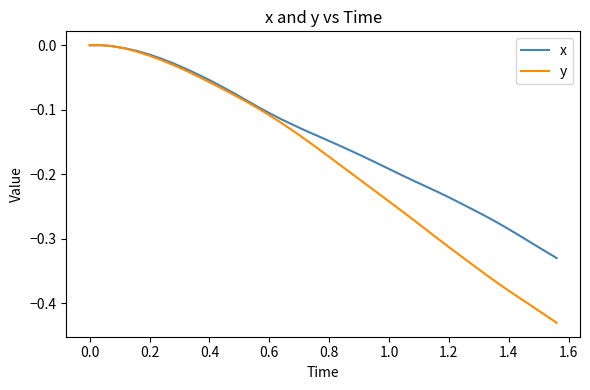

Which series has the largest total across all categories?

x